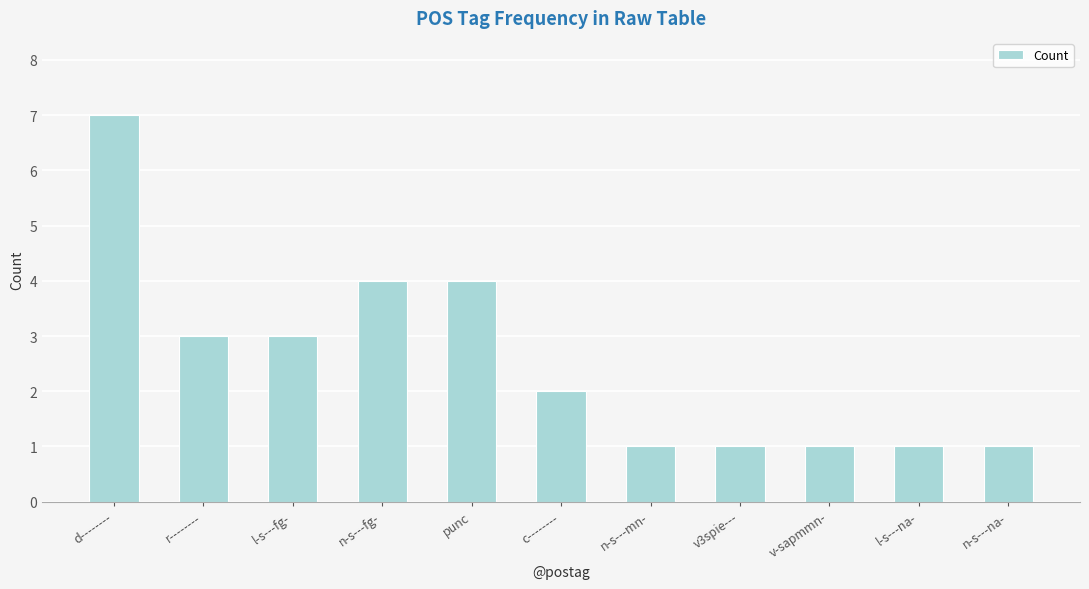

Count the values in the range 1 to 4.

10